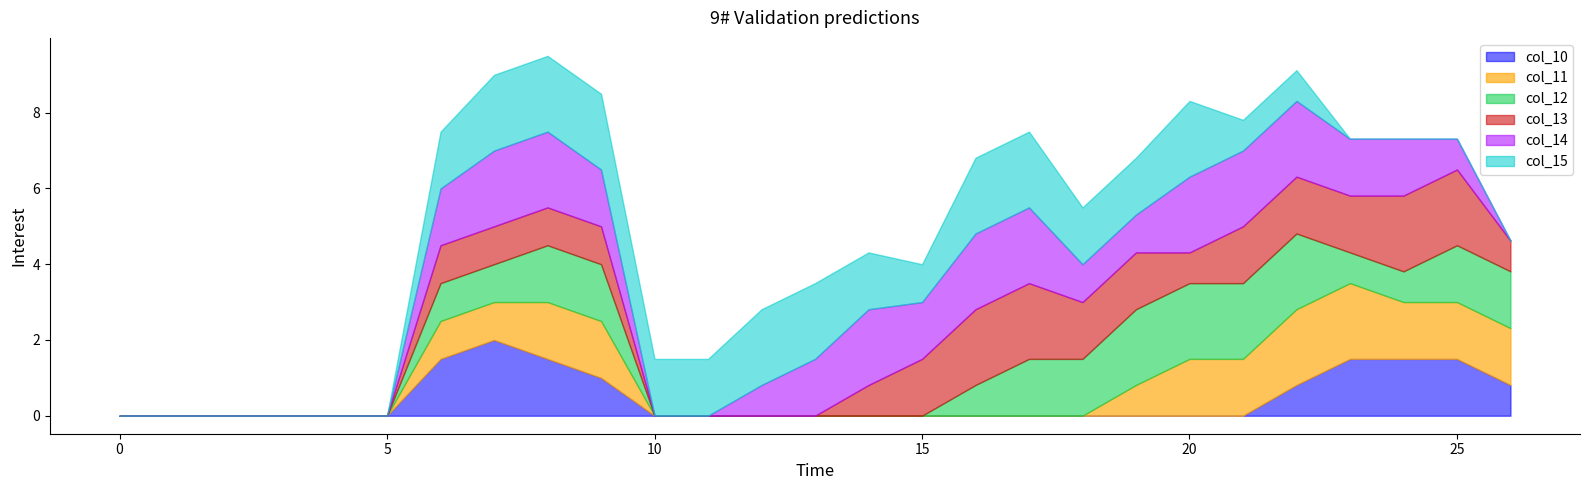

Reading left to right, list all the values displayed in this chart.

col_10: 0=0.0	1=0.0	2=0.0	3=0.0	4=0.0	5=0.0	6=1.5	7=2.0	8=1.5	9=1.0	10=0.0	11=0.0	12=0.0	13=0.0	14=0.0	15=0.0	16=0.0	17=0.0	18=0.0	19=0.0	20=0.0	21=0.0	22=0.8	23=1.5	24=1.5	25=1.5	26=0.8
col_11: 0=0.0	1=0.0	2=0.0	3=0.0	4=0.0	5=0.0	6=1.0	7=1.0	8=1.5	9=1.5	10=0.0	11=0.0	12=0.0	13=0.0	14=0.0	15=0.0	16=0.0	17=0.0	18=0.0	19=0.8	20=1.5	21=1.5	22=2.0	23=2.0	24=1.5	25=1.5	26=1.5
col_12: 0=0.0	1=0.0	2=0.0	3=0.0	4=0.0	5=0.0	6=1.0	7=1.0	8=1.5	9=1.5	10=0.0	11=0.0	12=0.0	13=0.0	14=0.0	15=0.0	16=0.8	17=1.5	18=1.5	19=2.0	20=2.0	21=2.0	22=2.0	23=0.8	24=0.8	25=1.5	26=1.5
col_13: 0=0.0	1=0.0	2=0.0	3=0.0	4=0.0	5=0.0	6=1.0	7=1.0	8=1.0	9=1.0	10=0.0	11=0.0	12=0.0	13=0.0	14=0.8	15=1.5	16=2.0	17=2.0	18=1.5	19=1.5	20=0.8	21=1.5	22=1.5	23=1.5	24=2.0	25=2.0	26=0.8
col_14: 0=0.0	1=0.0	2=0.0	3=0.0	4=0.0	5=0.0	6=1.5	7=2.0	8=2.0	9=1.5	10=0.0	11=0.0	12=0.8	13=1.5	14=2.0	15=1.5	16=2.0	17=2.0	18=1.0	19=1.0	20=2.0	21=2.0	22=2.0	23=1.5	24=1.5	25=0.8	26=0.0
col_15: 0=0.0	1=0.0	2=0.0	3=0.0	4=0.0	5=0.0	6=1.5	7=2.0	8=2.0	9=2.0	10=1.5	11=1.5	12=2.0	13=2.0	14=1.5	15=1.0	16=2.0	17=2.0	18=1.5	19=1.5	20=2.0	21=0.8	22=0.8	23=0.0	24=0.0	25=0.0	26=0.0